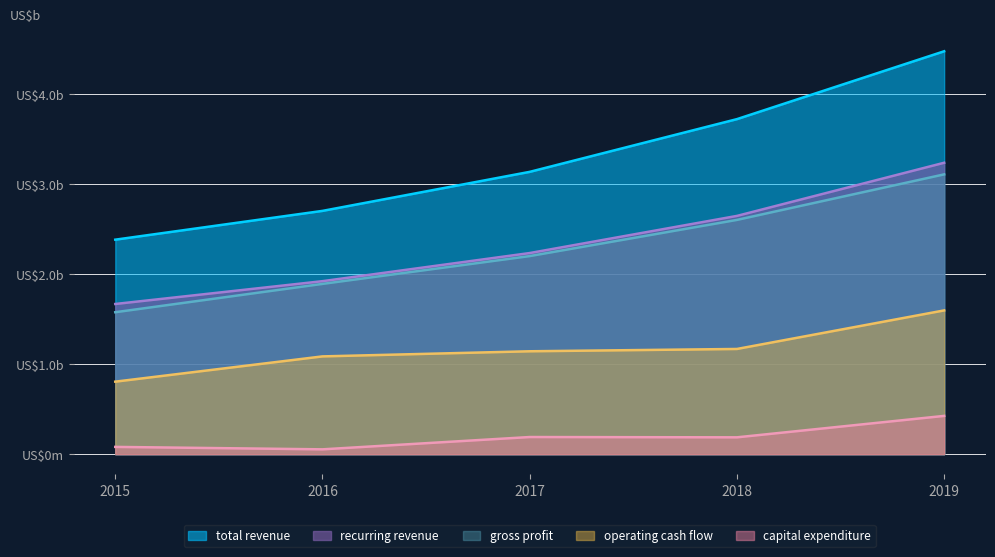

At which category does capital expenditure reach its first local valley?

2016